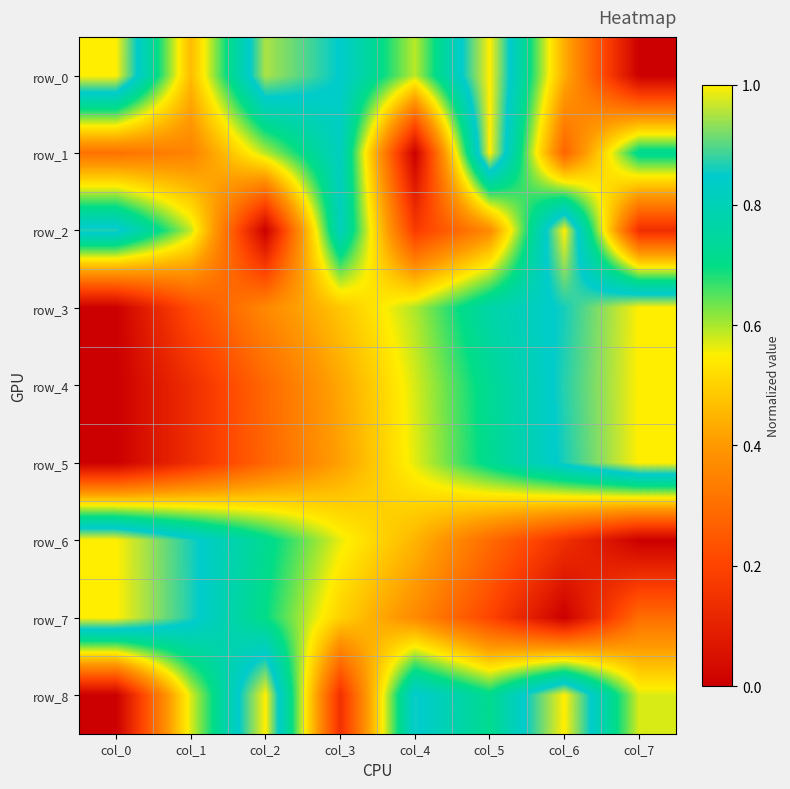

How many positive values does the row_1 series have?

7